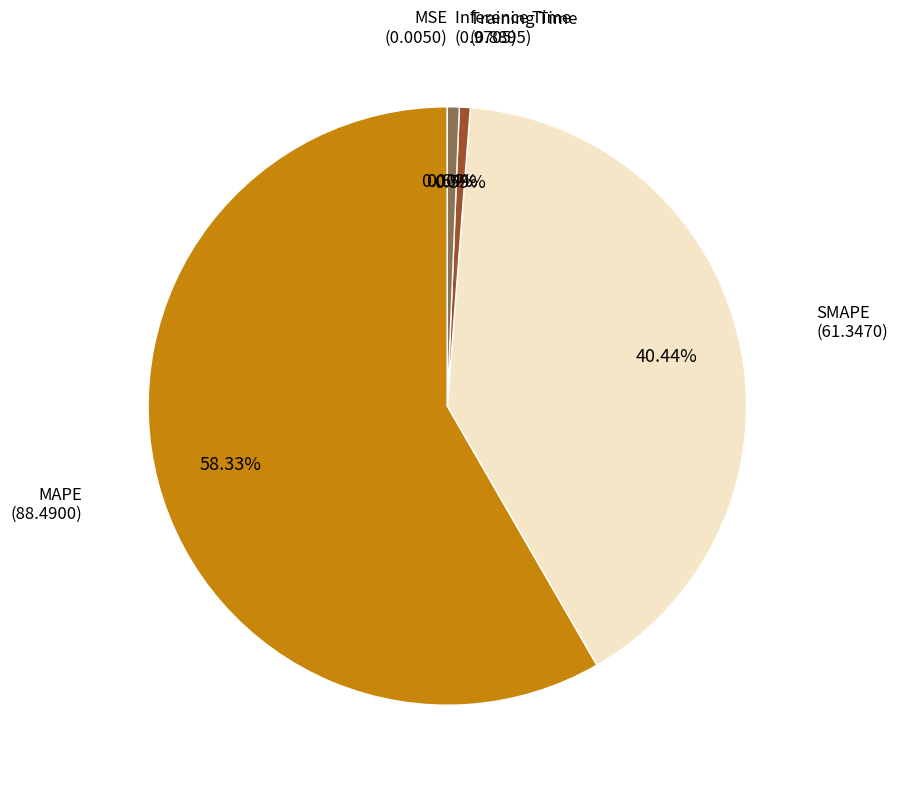

Is there a majority slice in this chart?

Yes